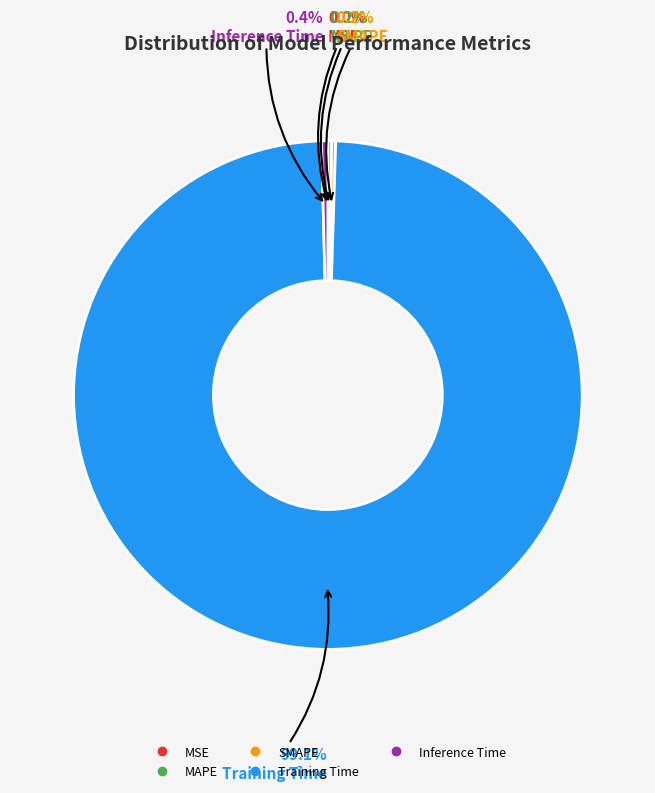

Which slice represents more than half of the pie?

Training Time